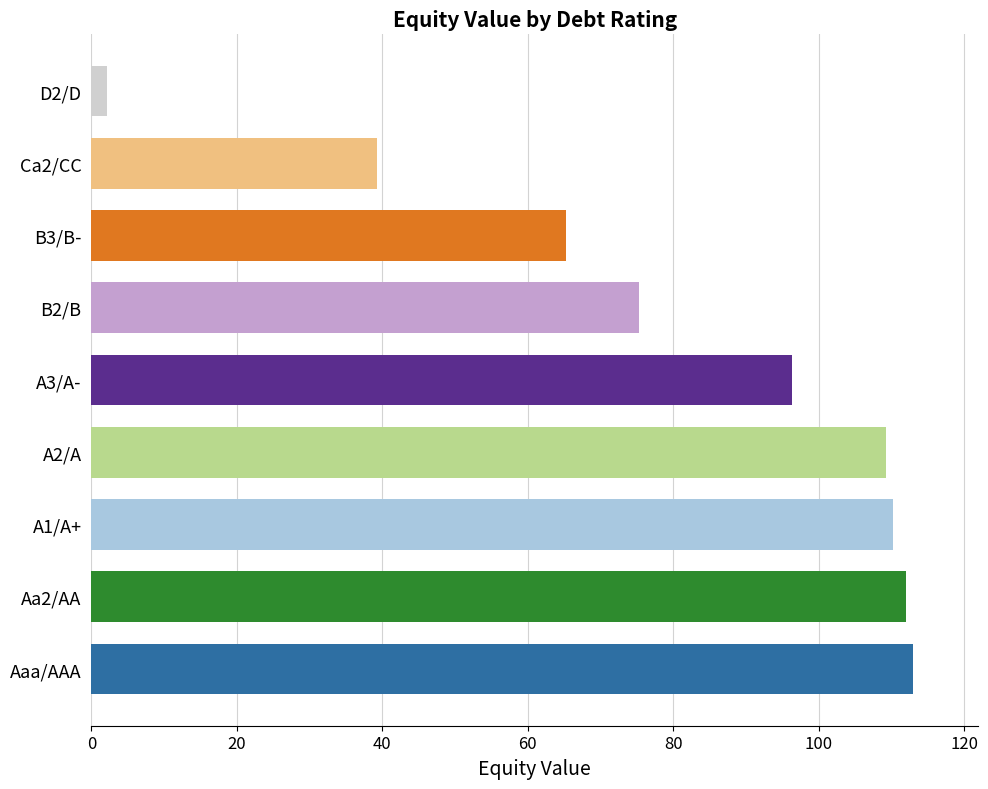

Count the number of categories in the chart.

9